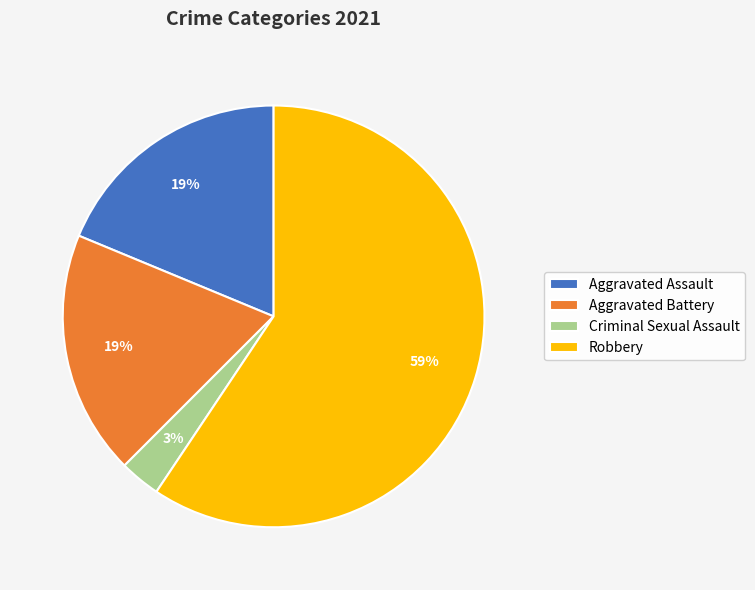

Does any single category account for the majority?

Yes